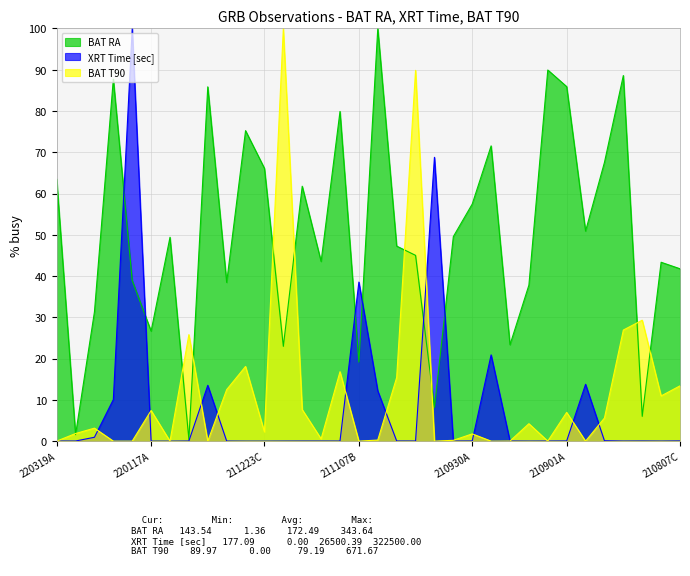

In XRT Time [sec], how many points are lower than both neighbors (excluding endpoints)?

7